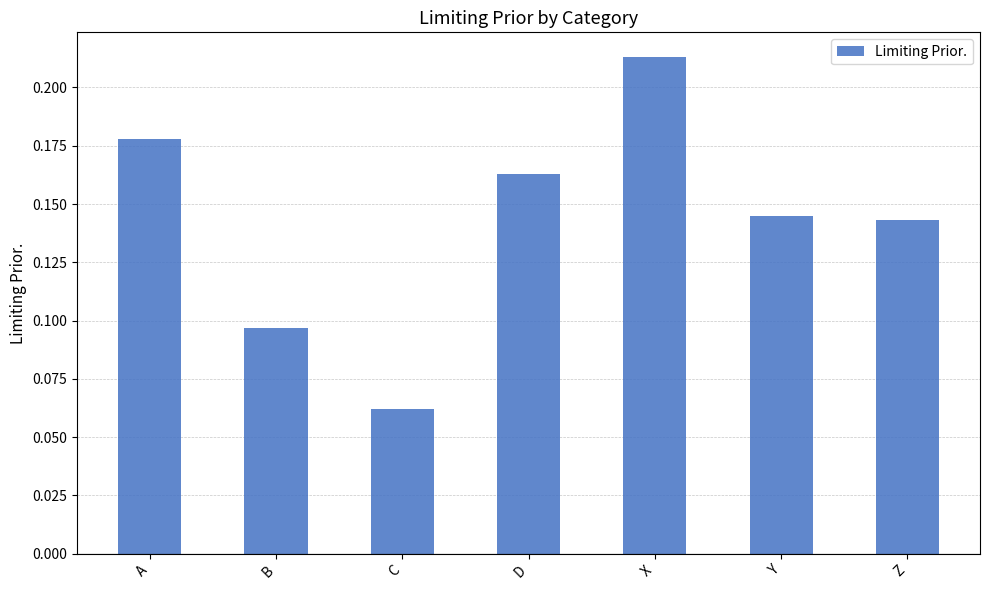

List the labels in order of value, smallest first.

C, B, Z, Y, D, A, X